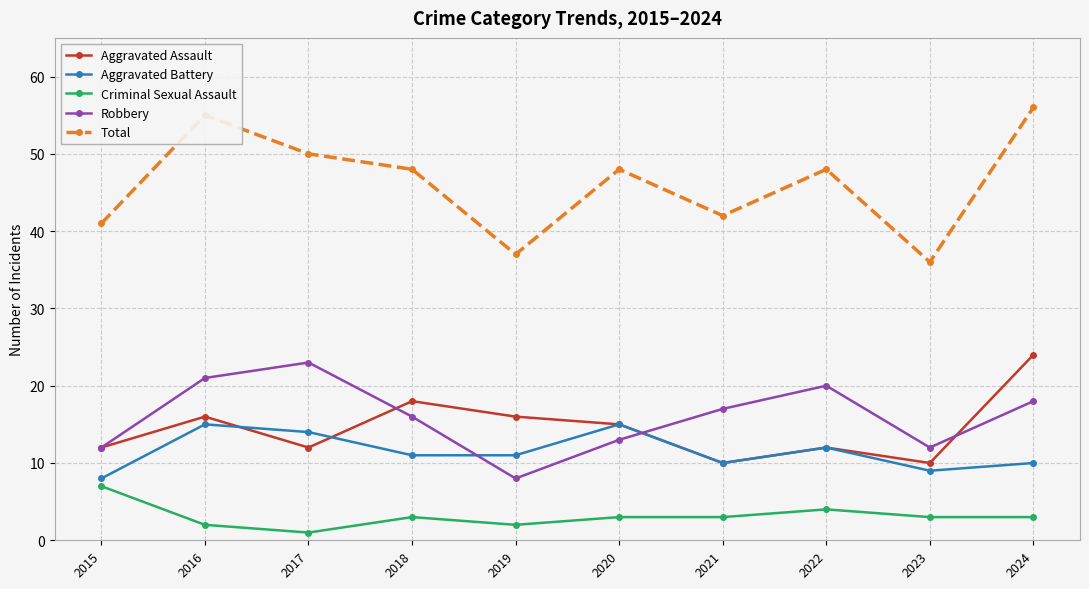

Read the Criminal Sexual Assault value at 2024.

3